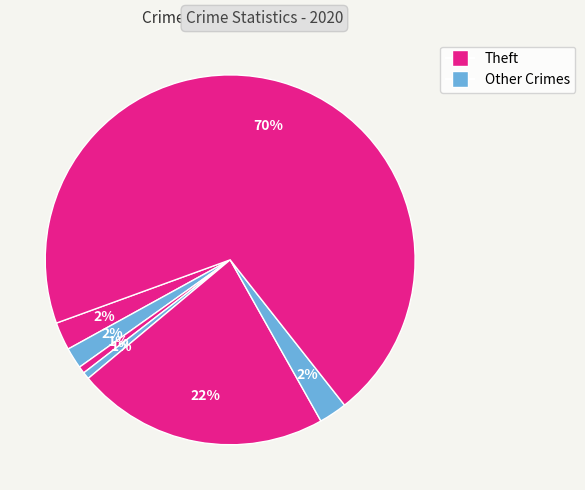

Is there a majority slice in this chart?

Yes